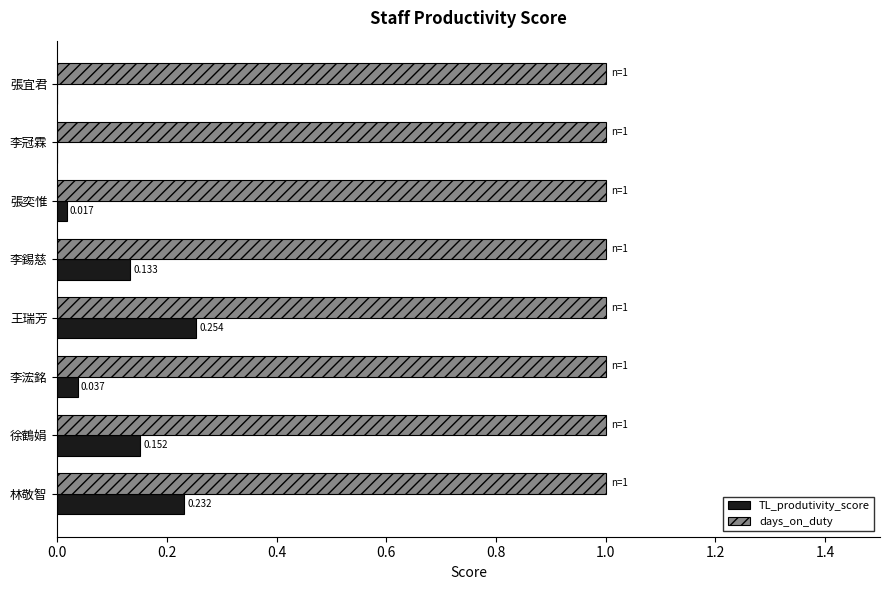

Which series has the largest total across all categories?

days_on_duty